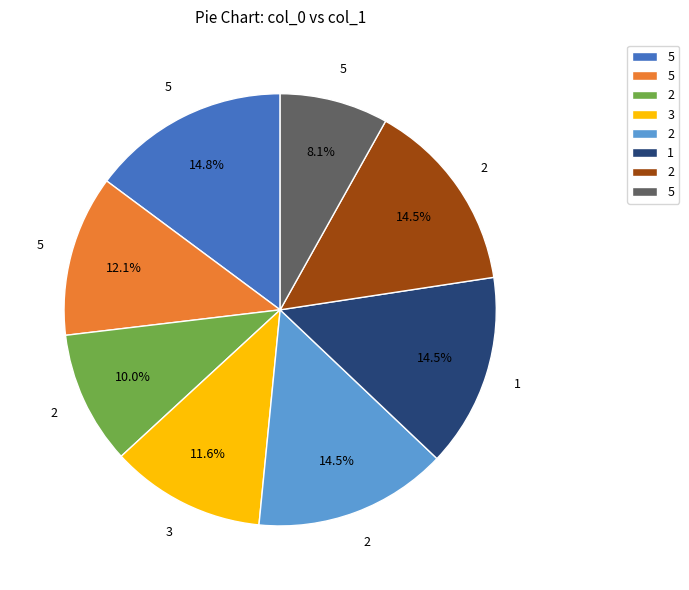

Does any single category account for the majority?

No